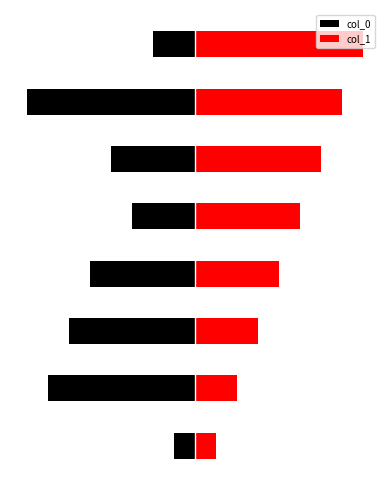

Is it true that col_0 equals -13 at 6?

False